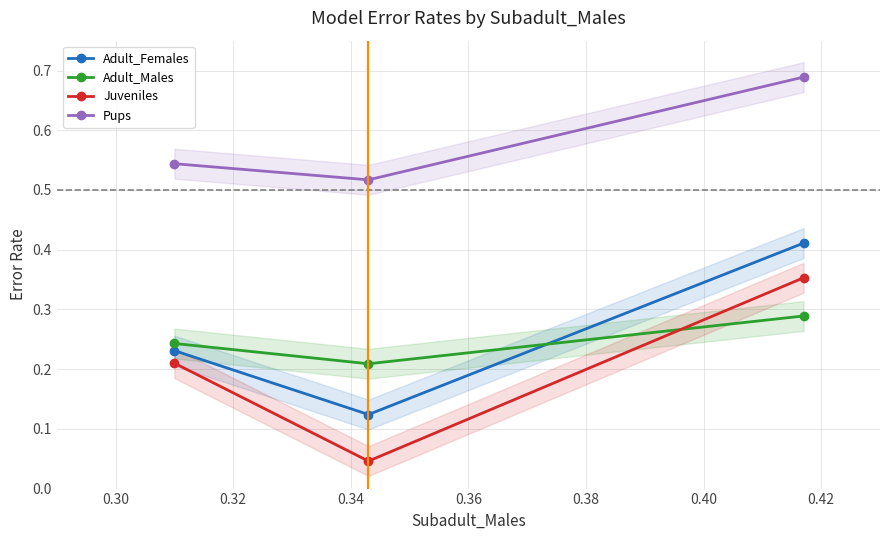

How many lines are shown in the chart?

4